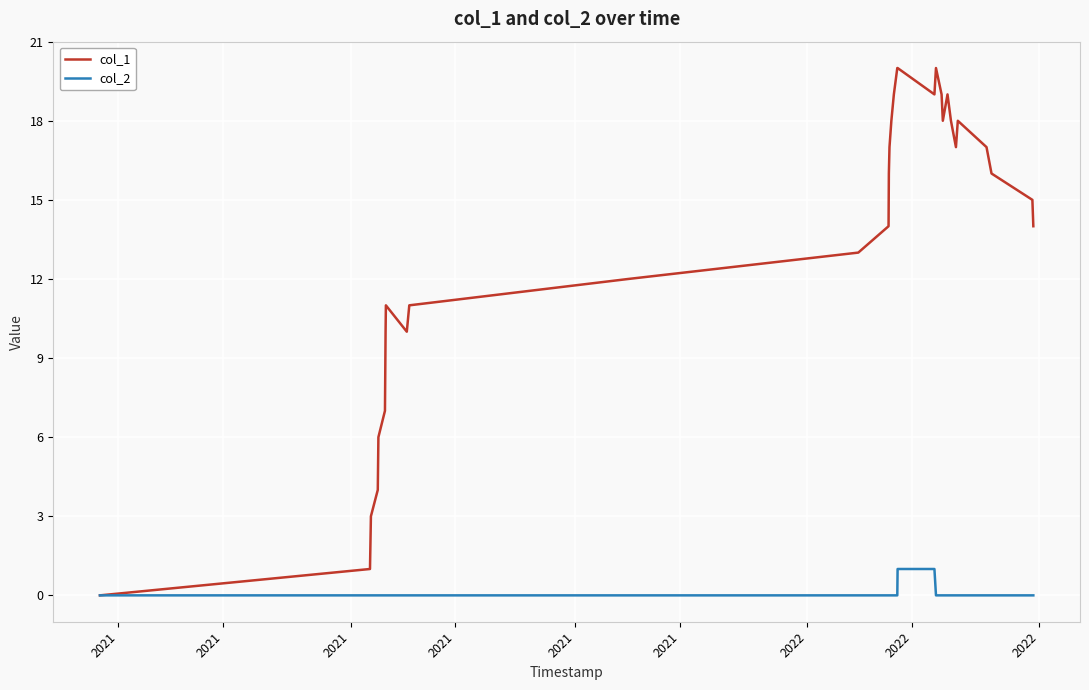

Which series has the largest total across all categories?

col_1